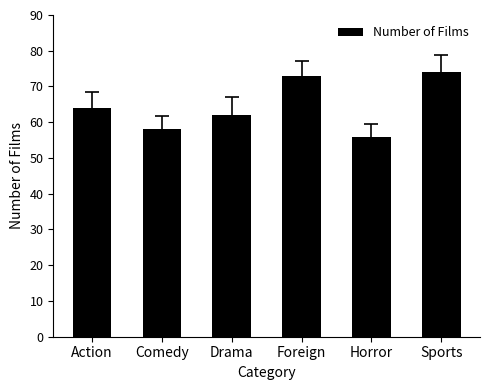

What is the change in value from Foreign to Sports?

+1